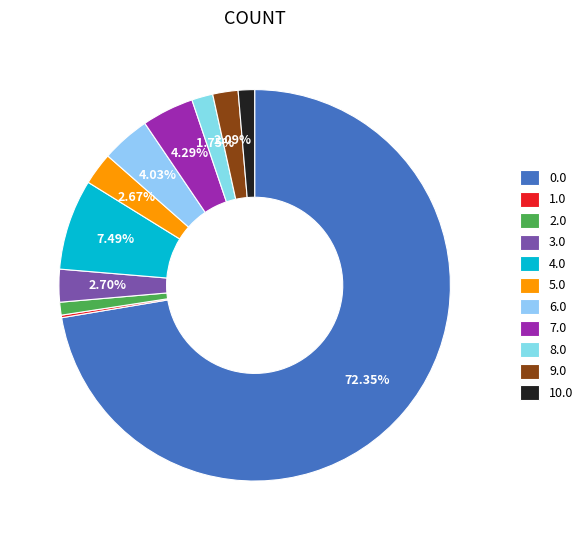

To the nearest percent, what is the difference between the 0.0 and 6.0 slice percentages?

68%